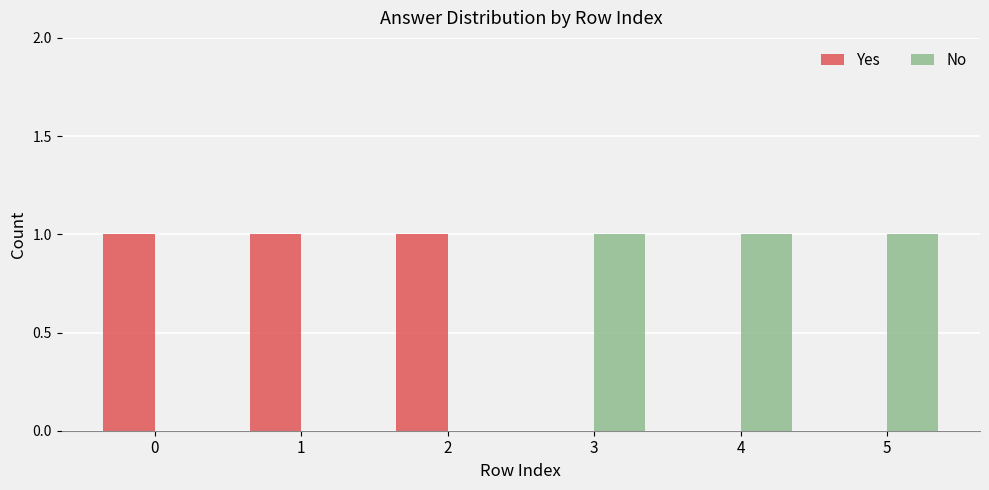

What is the sum of all Yes values?

3